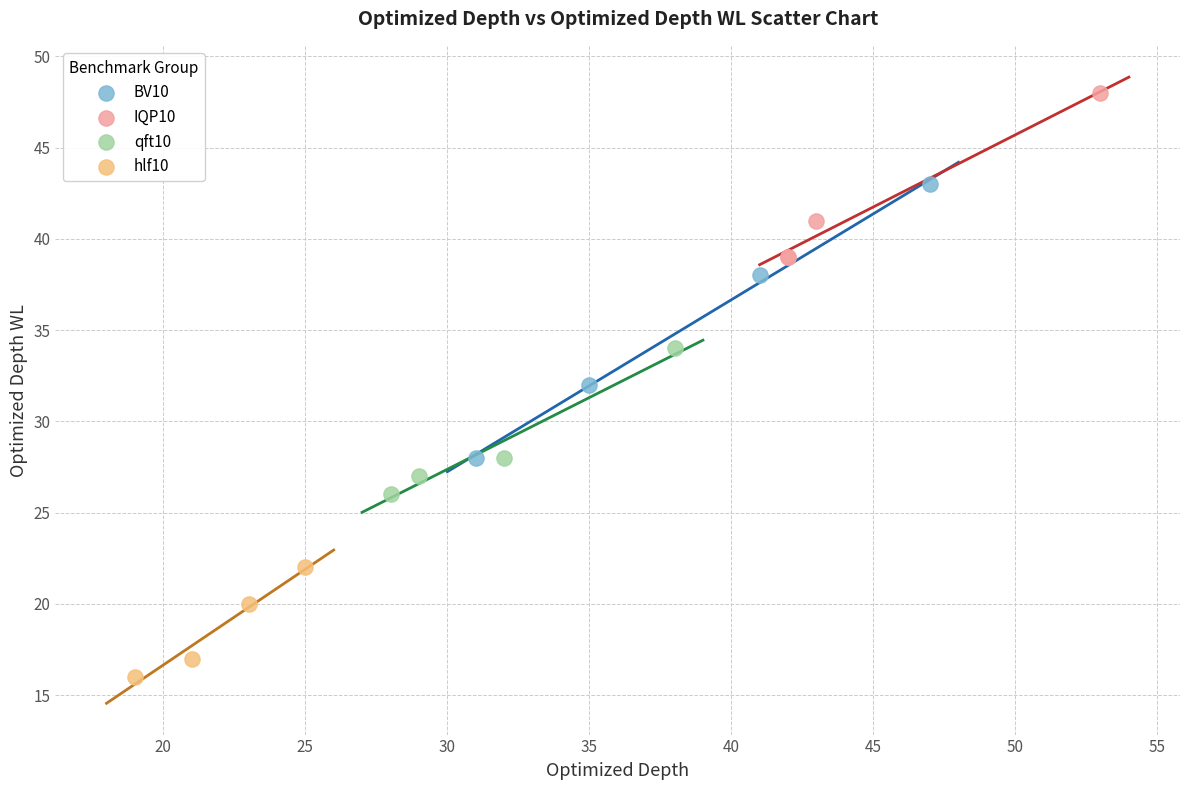

Which series reaches the minimum Y coordinate?

hlf10